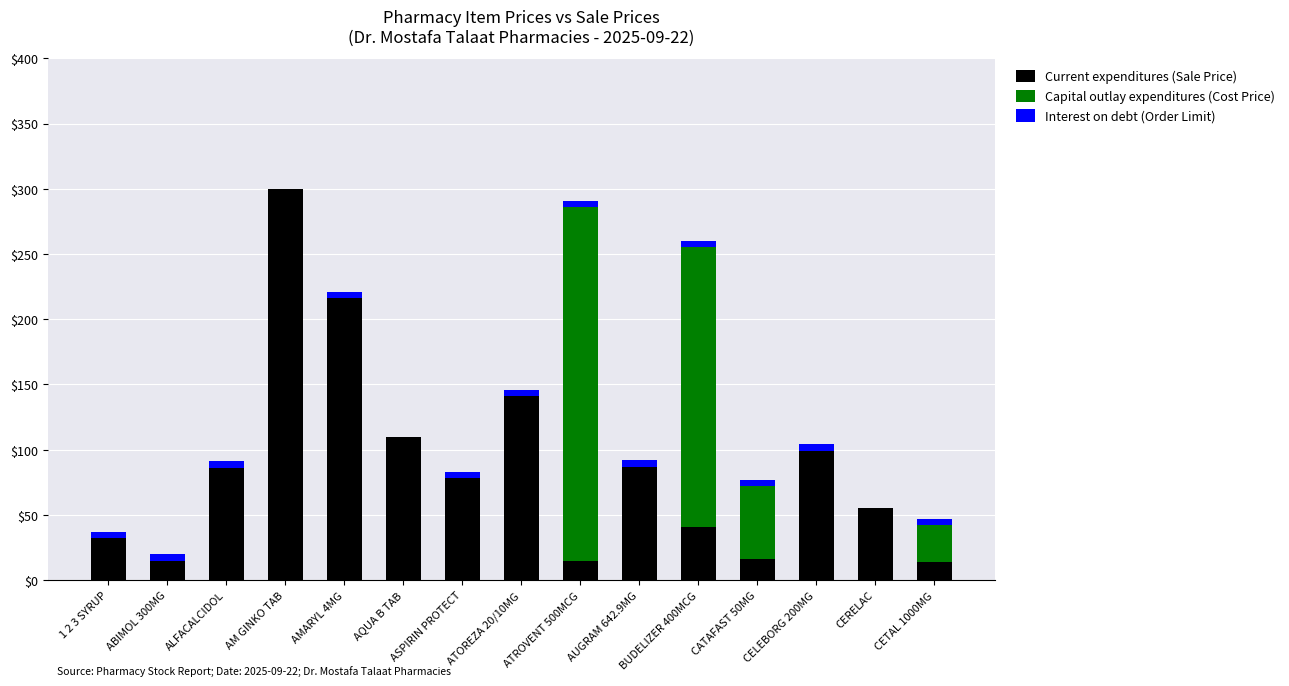

What is the highest value of the Current expenditures (Sale Price) series?

300.0